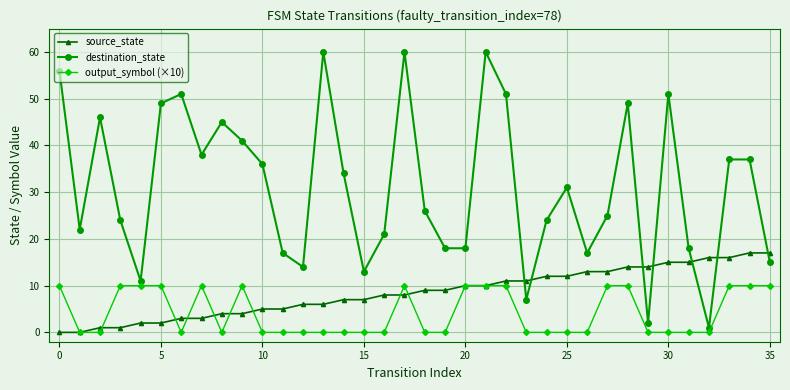

True or false: output_symbol (×10) has more than 0 points higher than both neighbors.

True